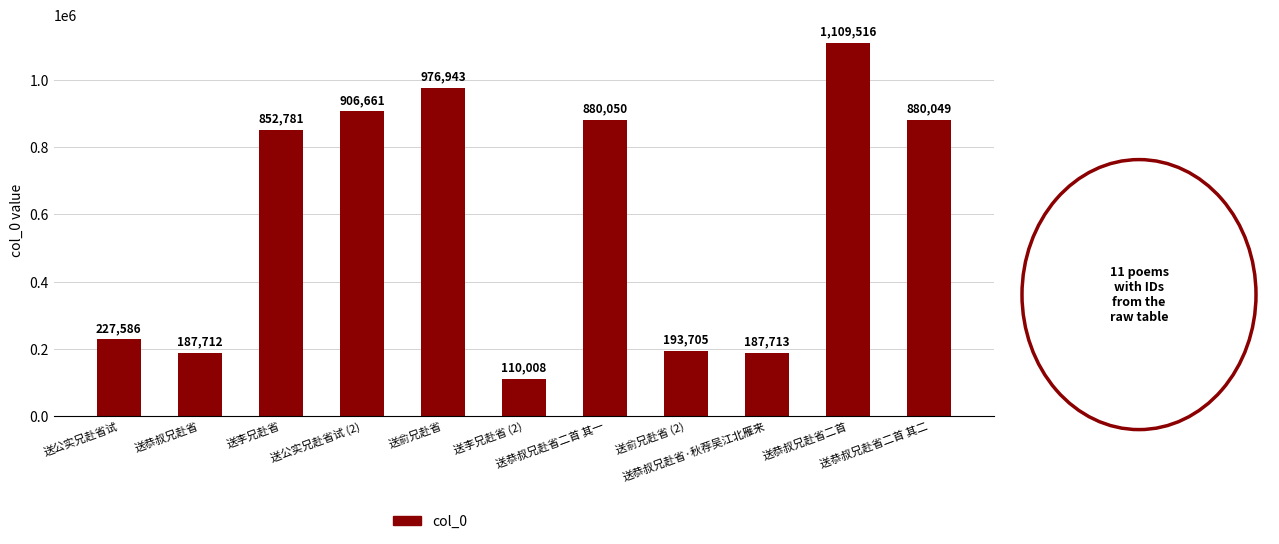

What is the value of the 5th bar from the left?

976943